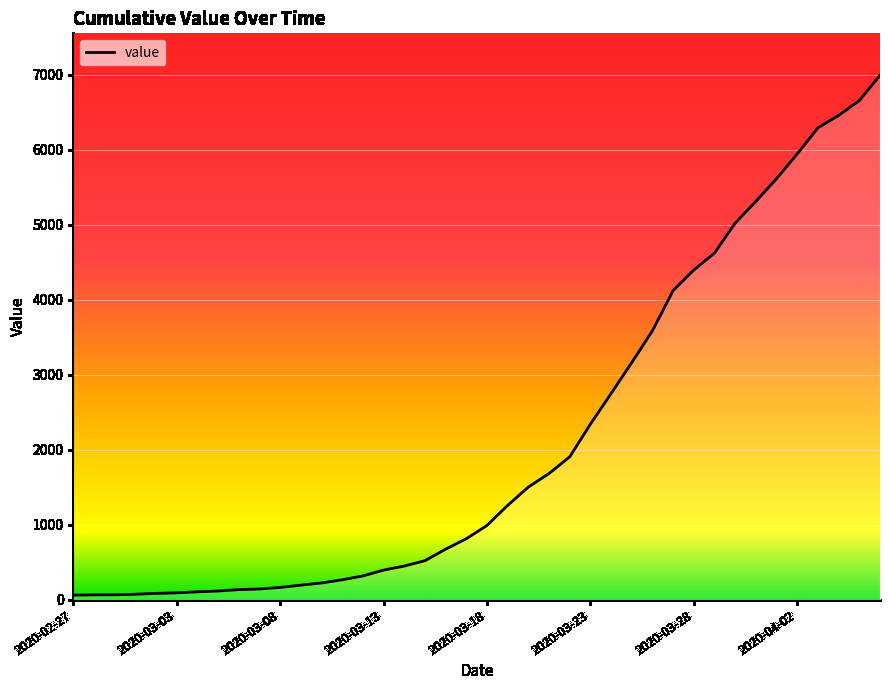

What is the greatest value displayed?

6995